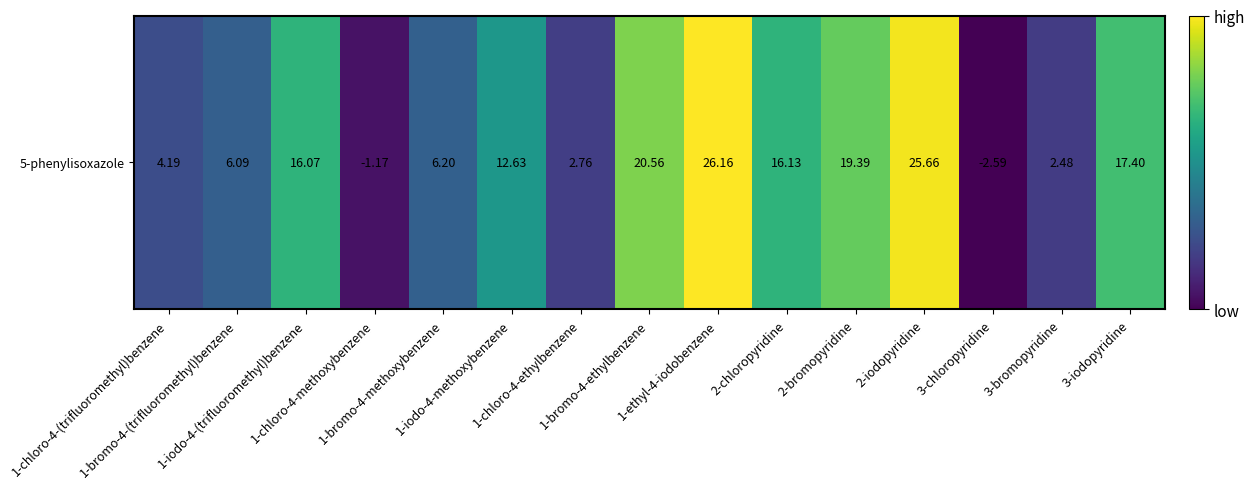

Which has a higher value, 3-bromopyridine or 1-chloro-4-ethylbenzene?

1-chloro-4-ethylbenzene